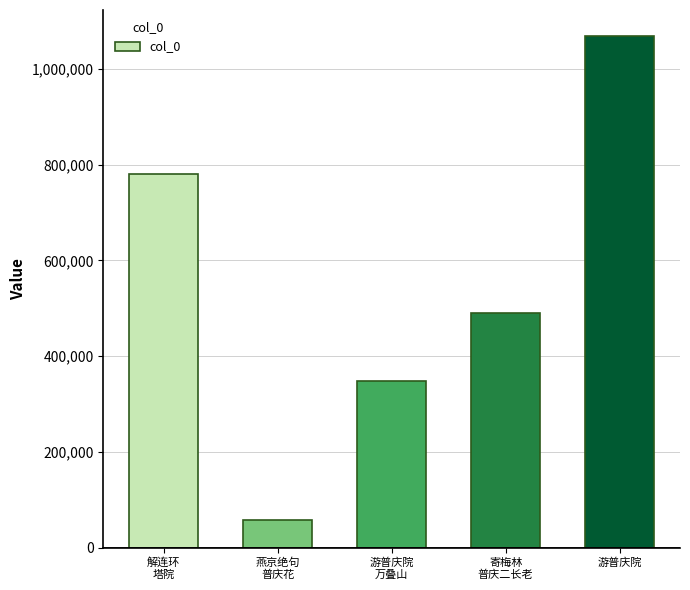

What is the label of the 3rd bar from the left?

游普庆院
万叠山